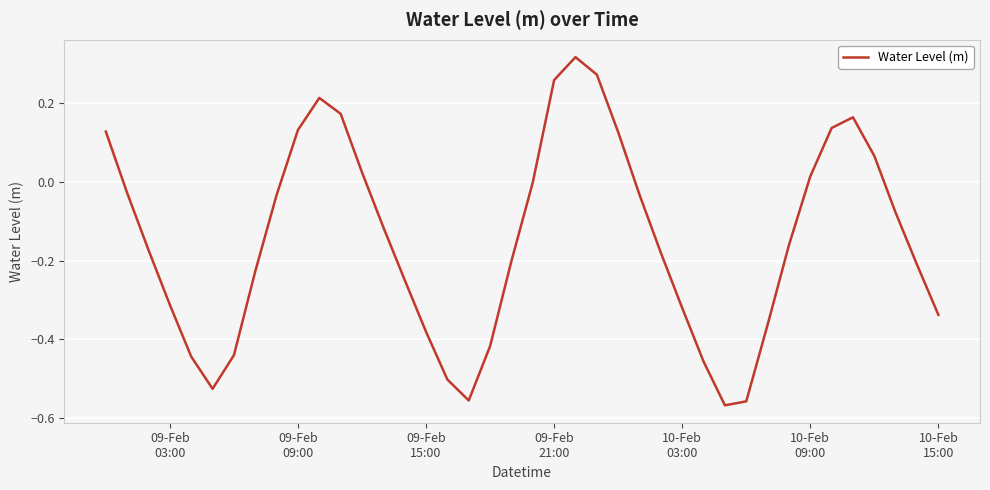

Is this an area chart (filled region under the line)?

No